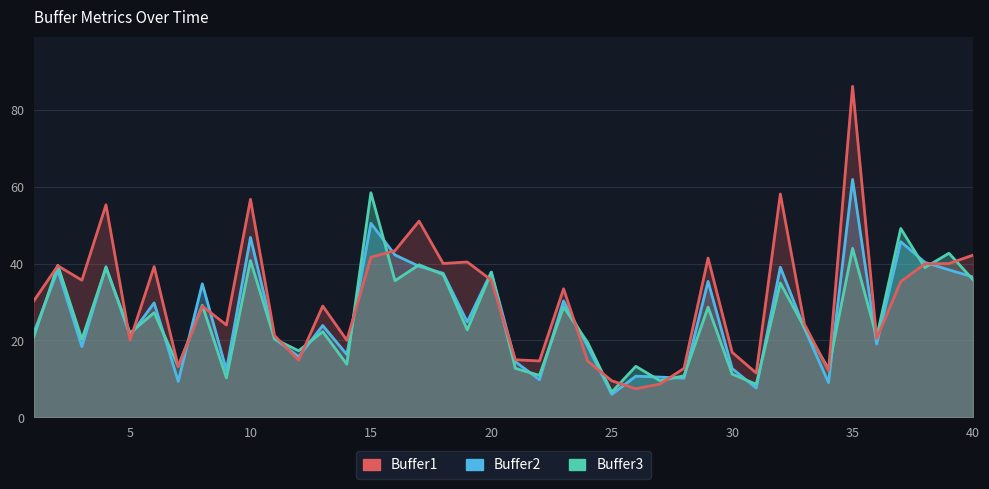

What is the average value of the Buffer1 series?

30.6